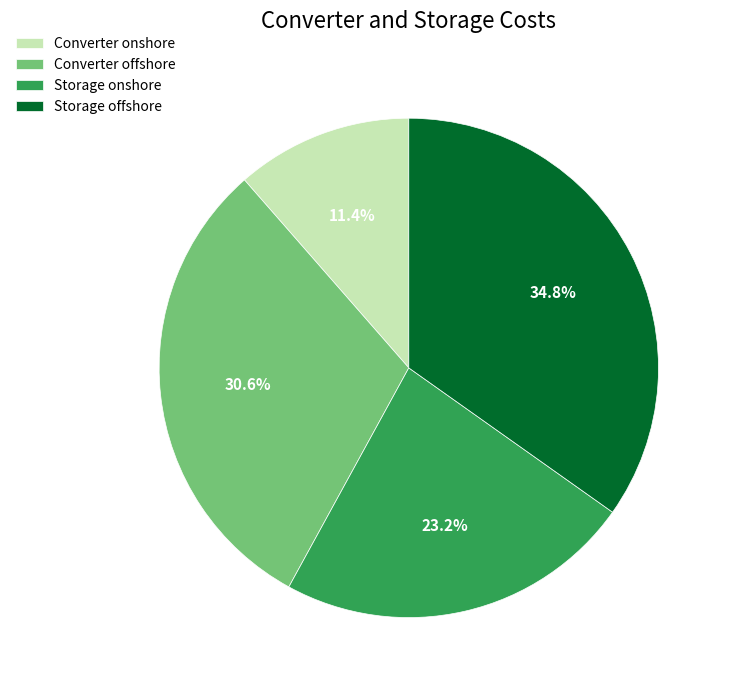

Is there any slice that represents more than half of the pie?

No